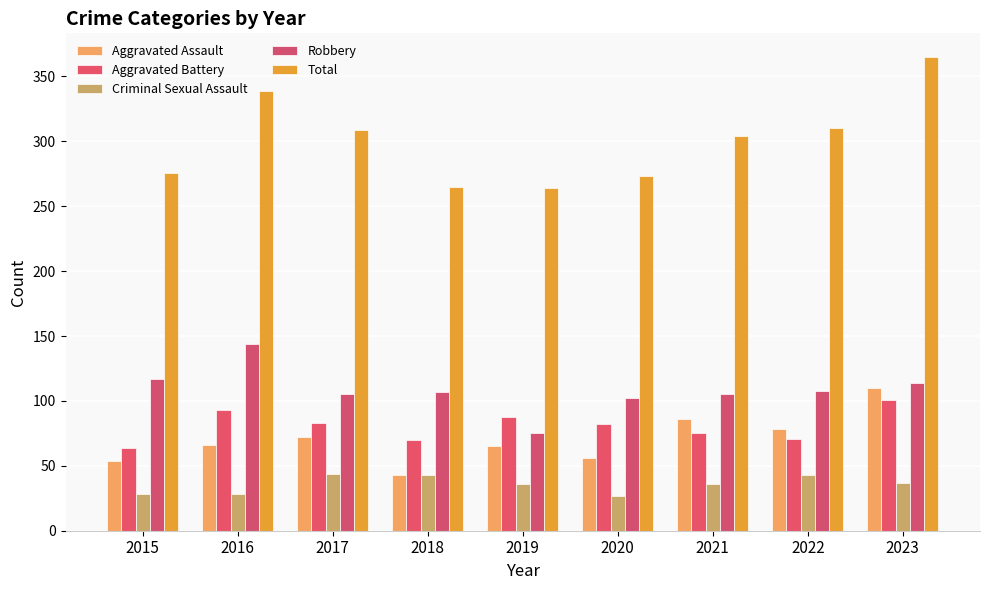

Which series has the largest total across all categories?

Total